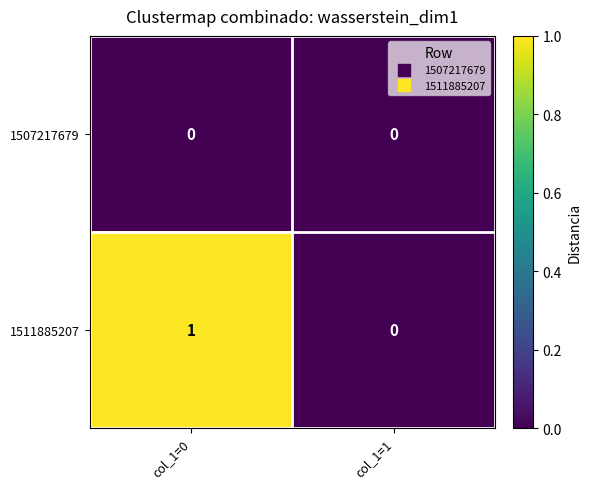

Between col_1=0 and col_1=1, which series saw the biggest shift?

1511885207